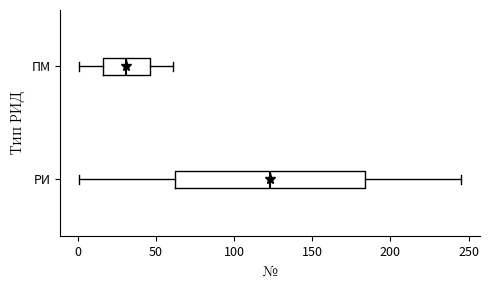

Which box is the widest, from its left edge to its right edge?

РИ